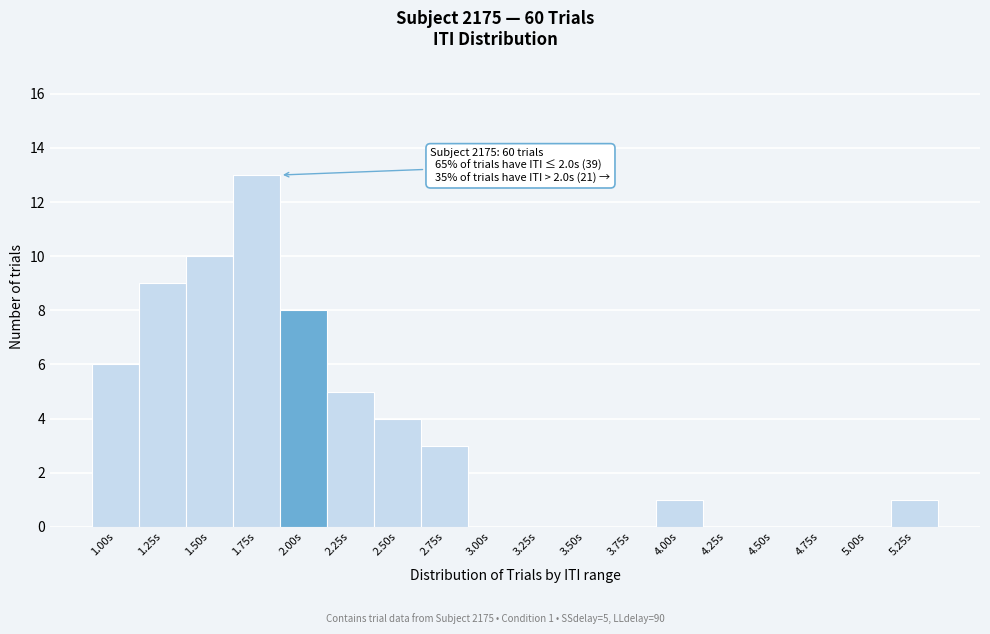

Reading right to left, what are all the values shown in this chart?

5.25s=1	5.00s=0	4.75s=0	4.50s=0	4.25s=0	4.00s=1	3.75s=0	3.50s=0	3.25s=0	3.00s=0	2.75s=3	2.50s=4	2.25s=5	2.00s=8	1.75s=13	1.50s=10	1.25s=9	1.00s=6